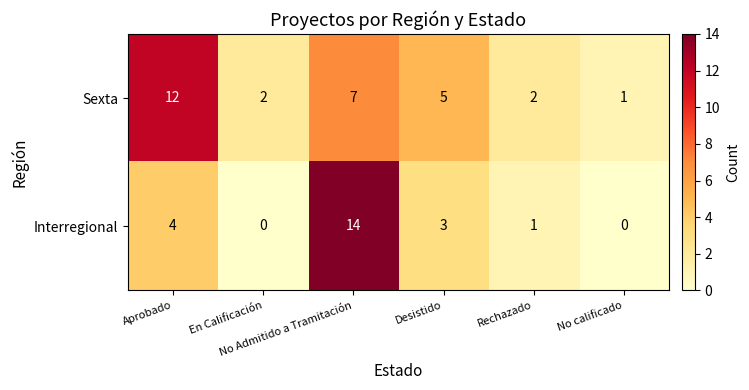

What is the greatest value displayed?

14